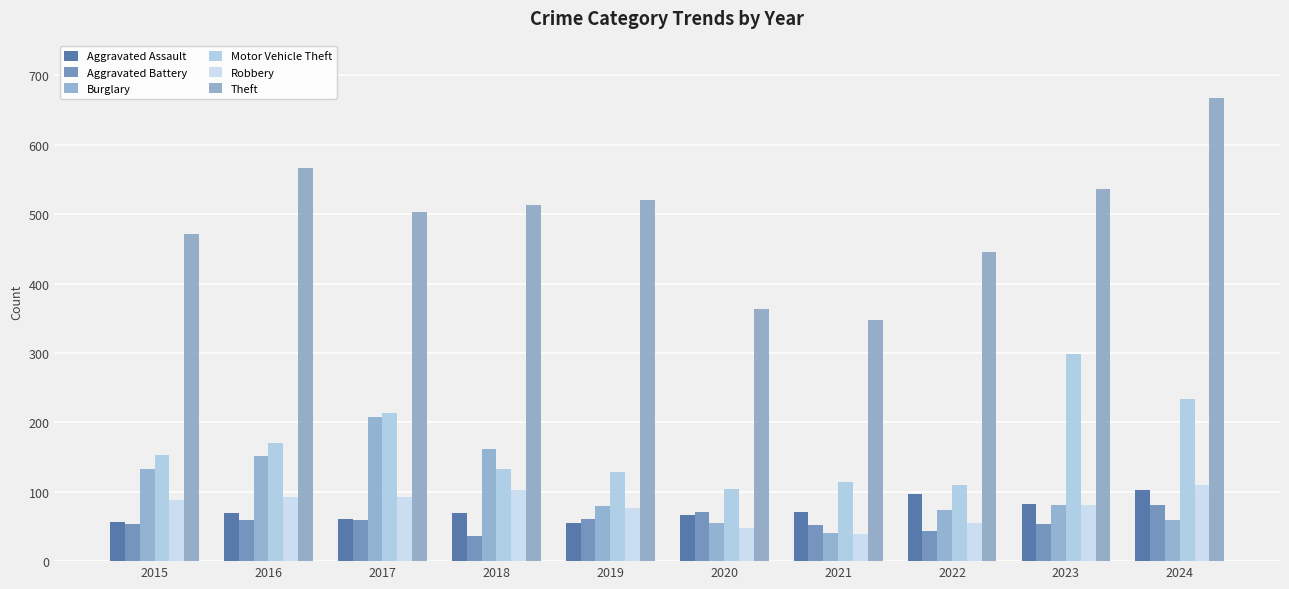

How many bars are there in total?

60